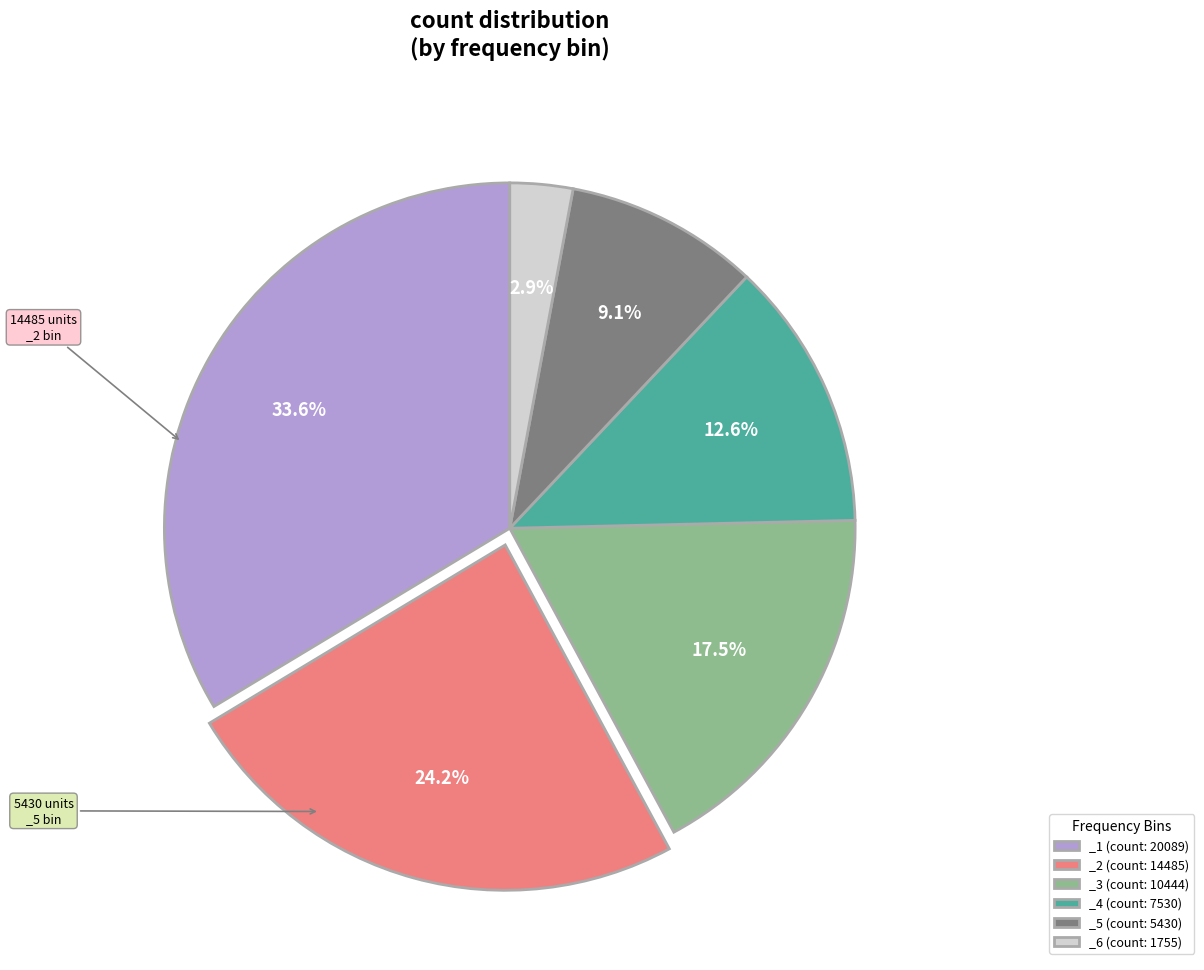

To the nearest percent, what percentage of the pie is _4?

13%